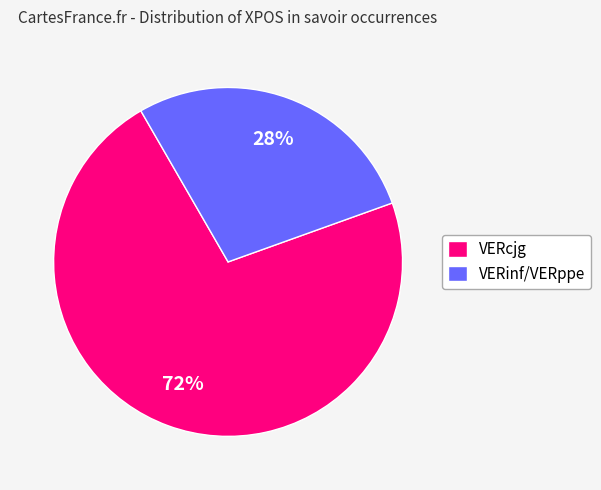

Is it true that VERinf/VERppe is 28% of the pie?

True